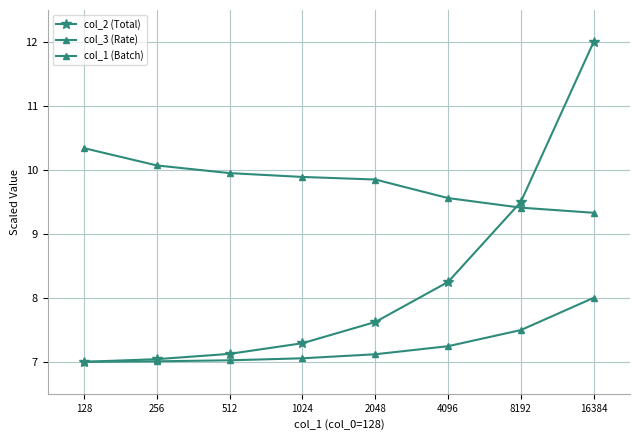

What is the greatest value displayed?

12.0